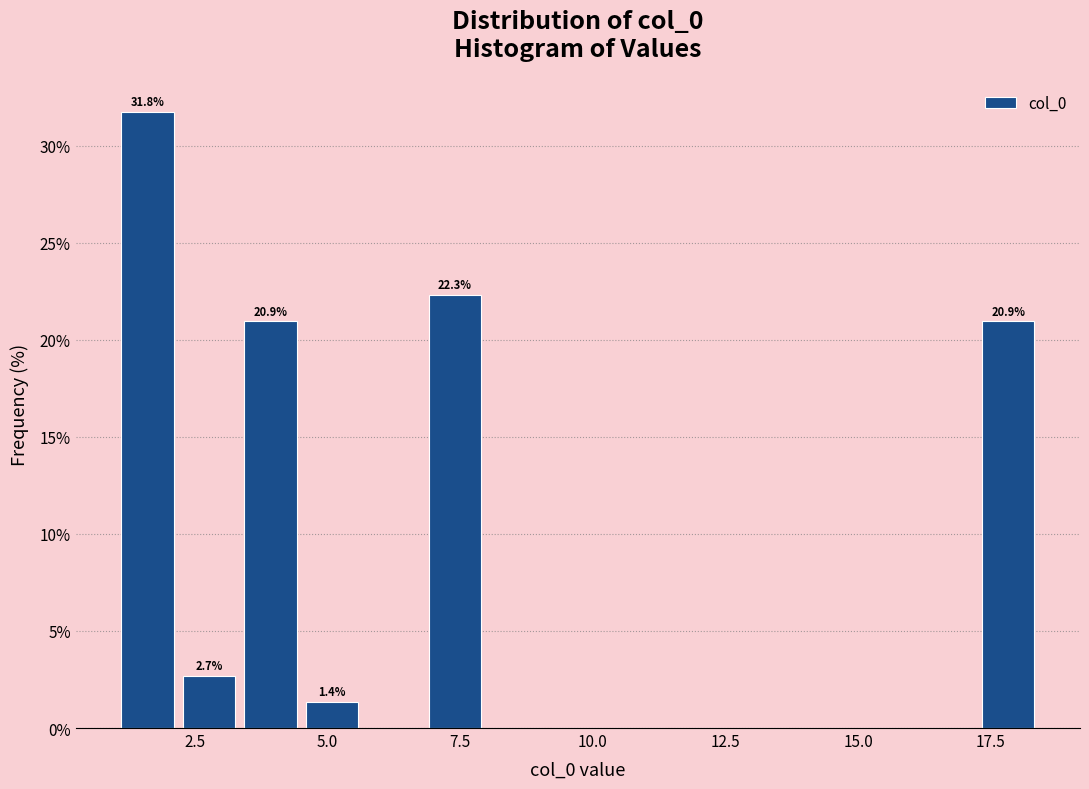

Read against the x-axis, roughly where is the centre of the tallest bar?

1.5